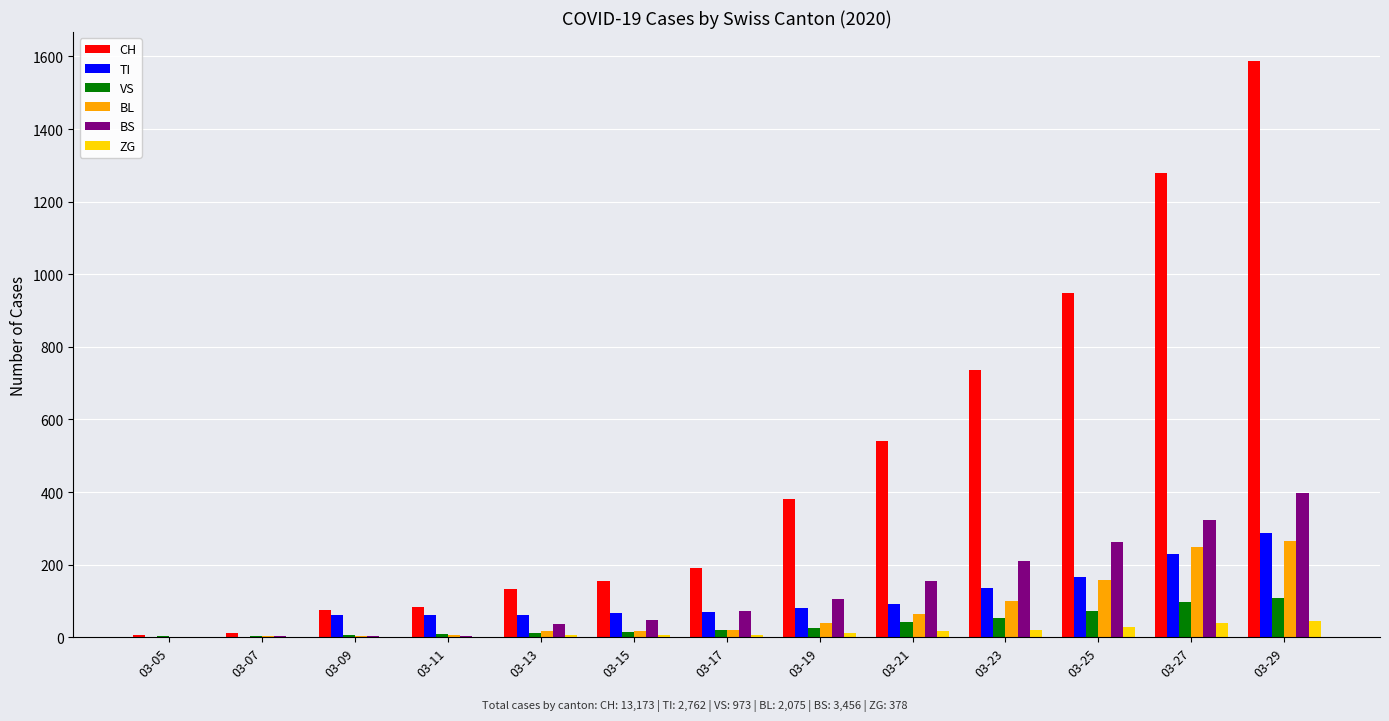

What is the sum of the BS values at 03-29 and 03-11?

401